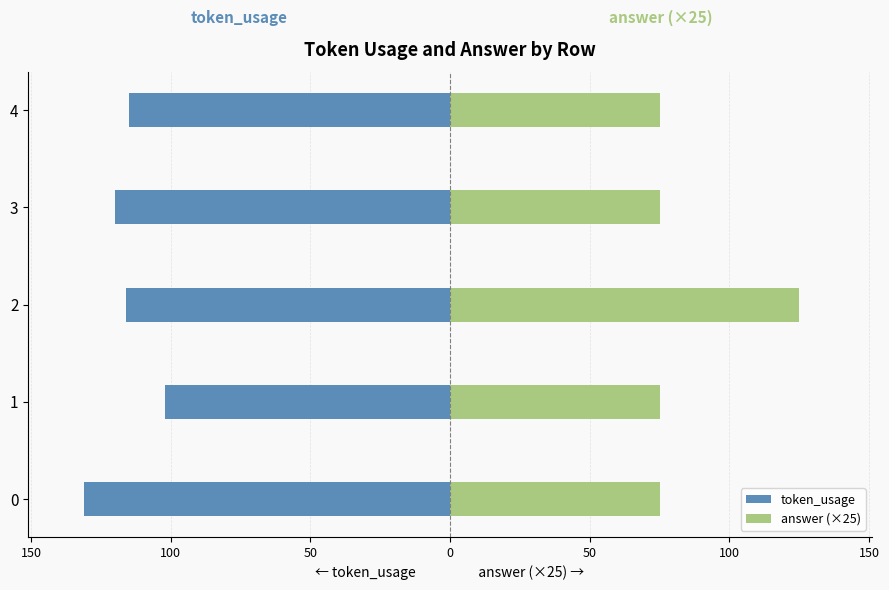

Which series changed the most between 1 and 2?

answer (×25)